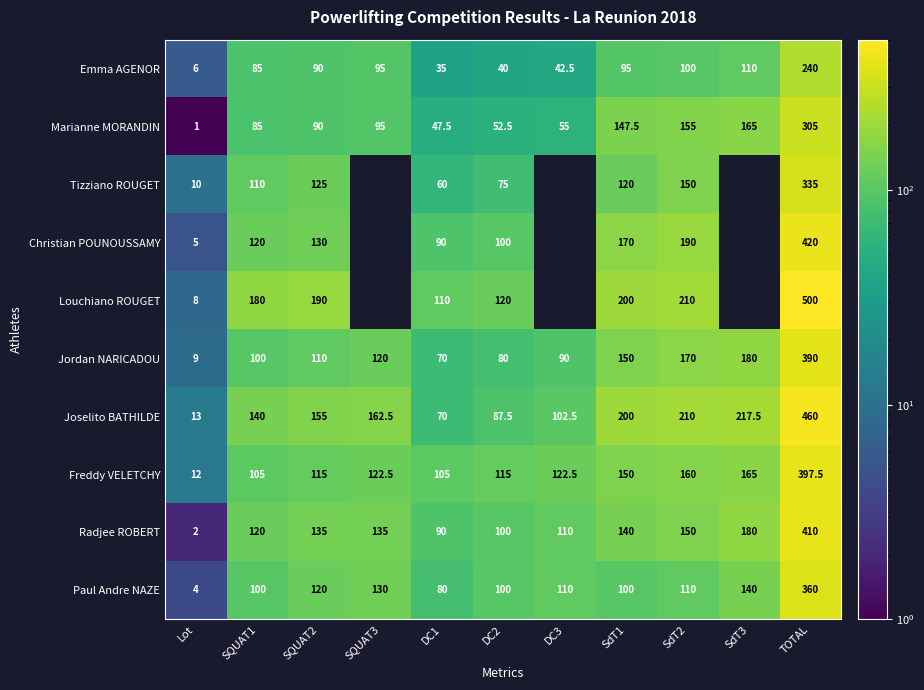

Where is Jordan NARICADOU nearest to the value 199?

SdT3